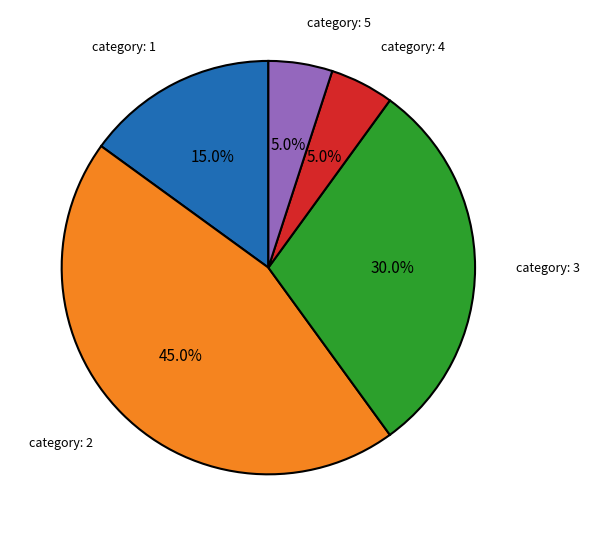

Is there any slice that represents more than half of the pie?

No